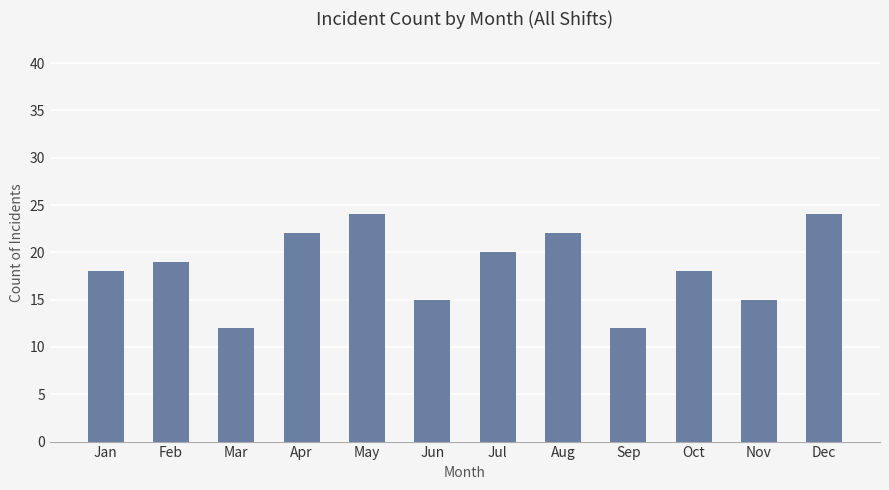

What is the maximum value shown in the chart?

24